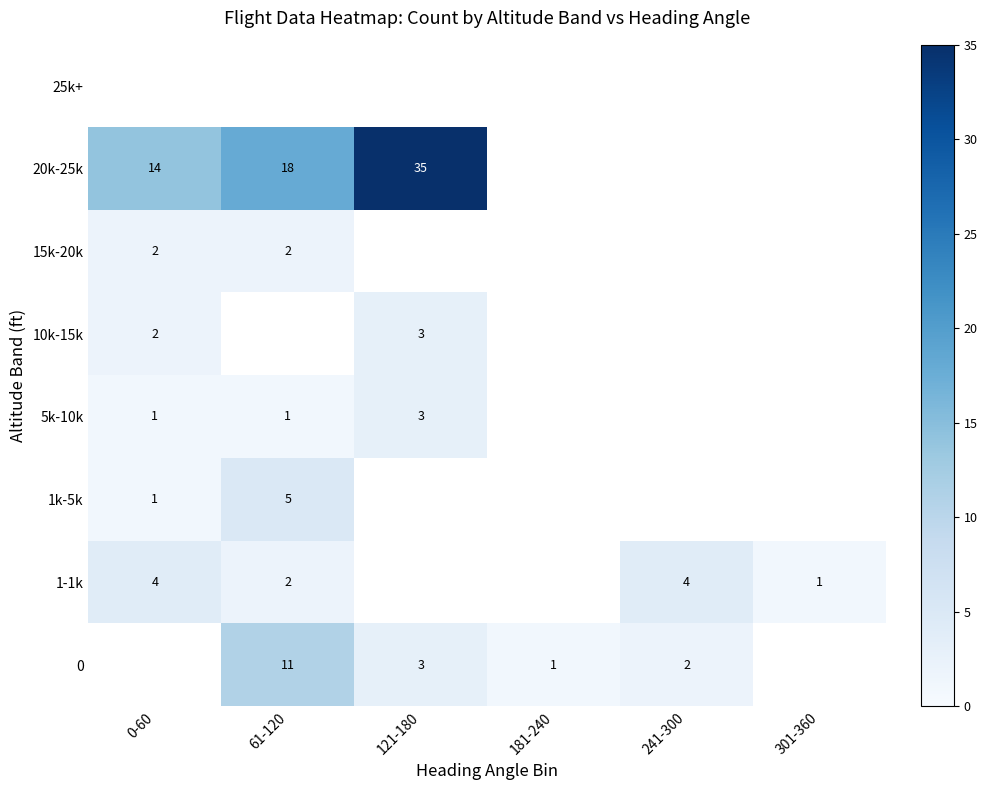

Is it true that 5k-10k equals 1 at 61-120?

True